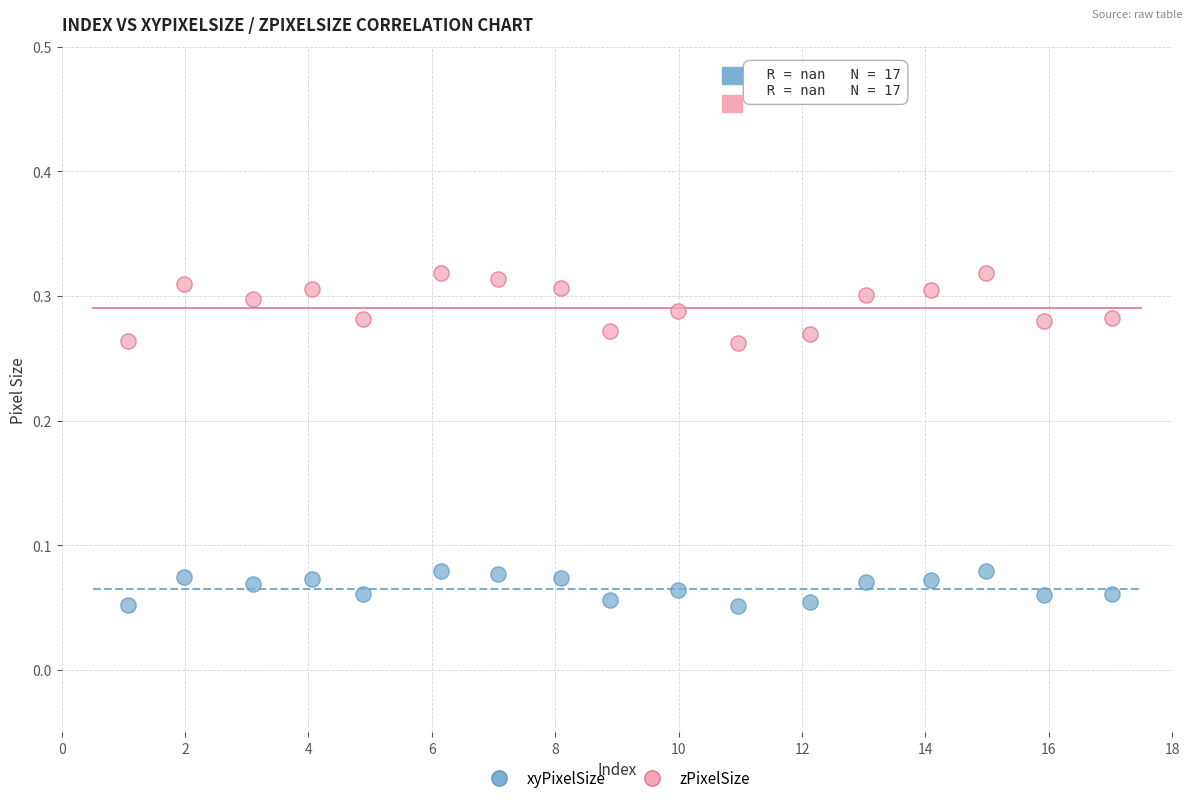

Across all data points, what is the range of X values (max minus min)?

15.9